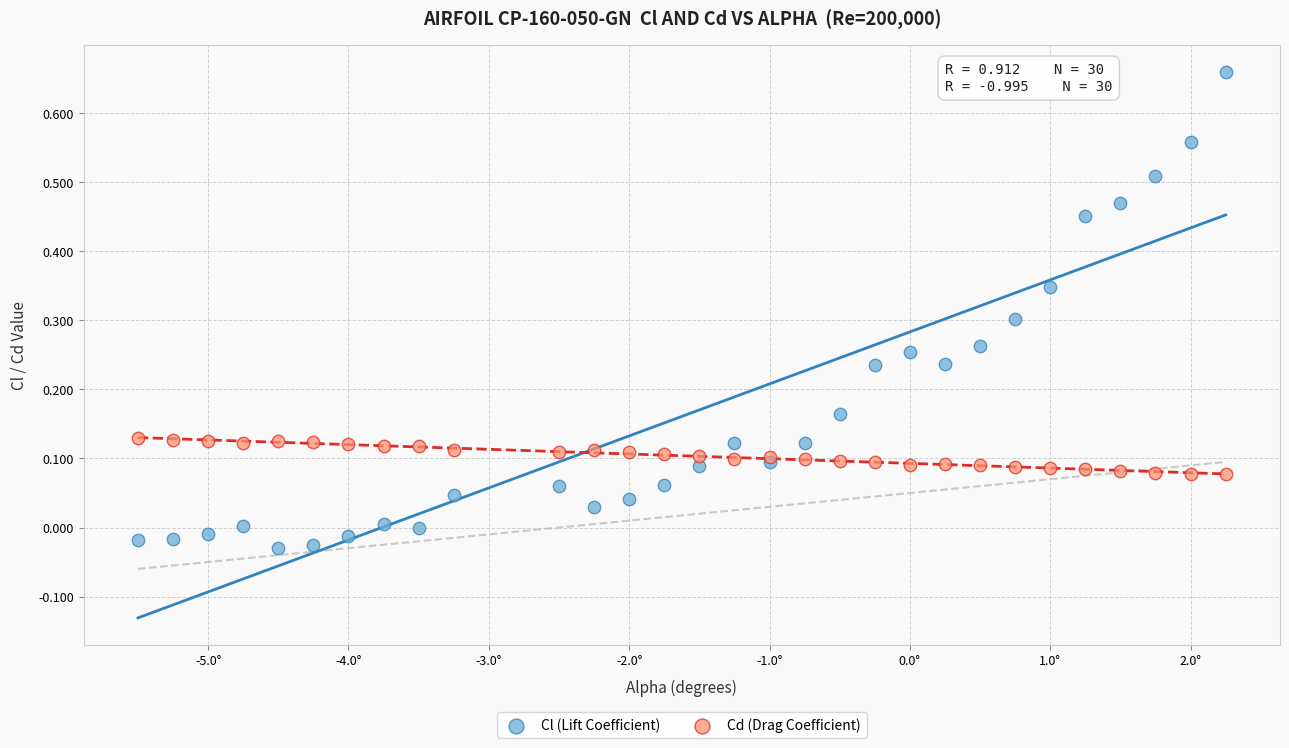

Which series has the widest spread of Y values?

Cl (Lift Coefficient)